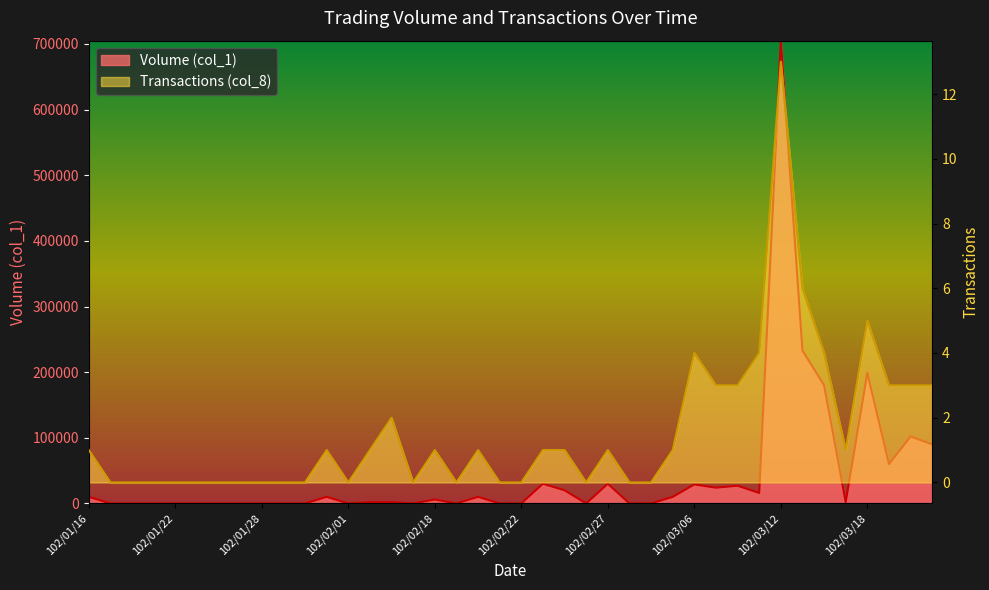

True or false: Transactions (col_8) has more than 2 interior local peaks.

True